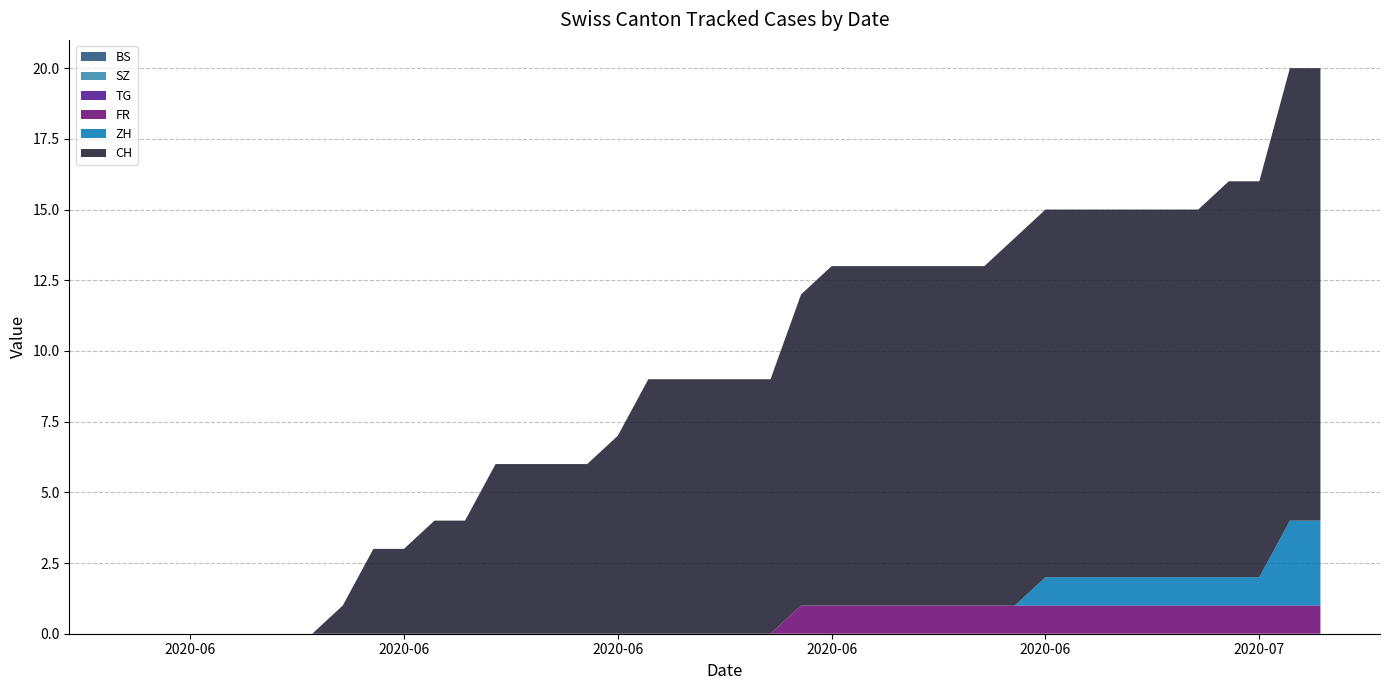

Reading left to right, transcribe all the data shown in this chart.

CH: 0	0	0	0	0	0	0	1	3	3	4	4	6	6	6	6	7	9	9	9	9	9	11	12	12	12	12	12	12	13	13	13	13	13	13	13	14	14	16	16
FR: 0	0	0	0	0	0	0	0	0	0	0	0	0	0	0	0	0	0	0	0	0	0	1	1	1	1	1	1	1	1	1	1	1	1	1	1	1	1	1	1
BS: 0	0	0	0	0	0	0	0	0	0	0	0	0	0	0	0	0	0	0	0	0	0	0	0	0	0	0	0	0	0	0	0	0	0	0	0	0	0	0	0
SZ: 0	0	0	0	0	0	0	0	0	0	0	0	0	0	0	0	0	0	0	0	0	0	0	0	0	0	0	0	0	0	0	0	0	0	0	0	0	0	0	0
TG: 0	0	0	0	0	0	0	0	0	0	0	0	0	0	0	0	0	0	0	0	0	0	0	0	0	0	0	0	0	0	0	0	0	0	0	0	0	0	0	0
ZH: 0	0	0	0	0	0	0	0	0	0	0	0	0	0	0	0	0	0	0	0	0	0	0	0	0	0	0	0	0	0	1	1	1	1	1	1	1	1	3	3